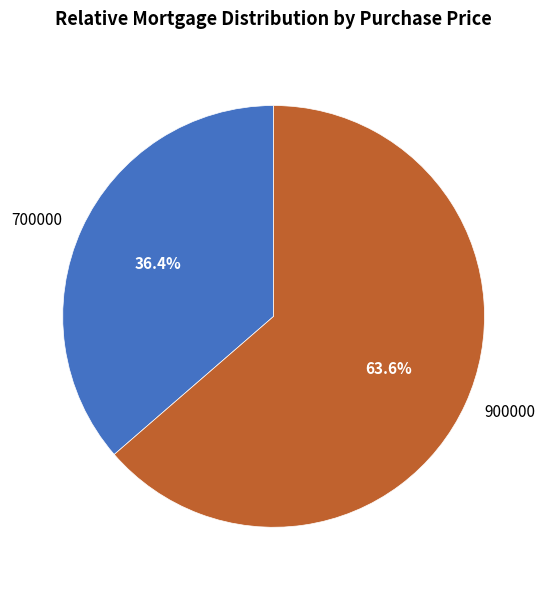

How many slices are in this pie chart?

2